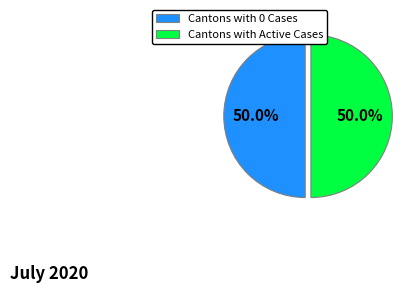

Combined, do Cantons with Active Cases and Cantons with 0 Cases account for over 50%?

Yes